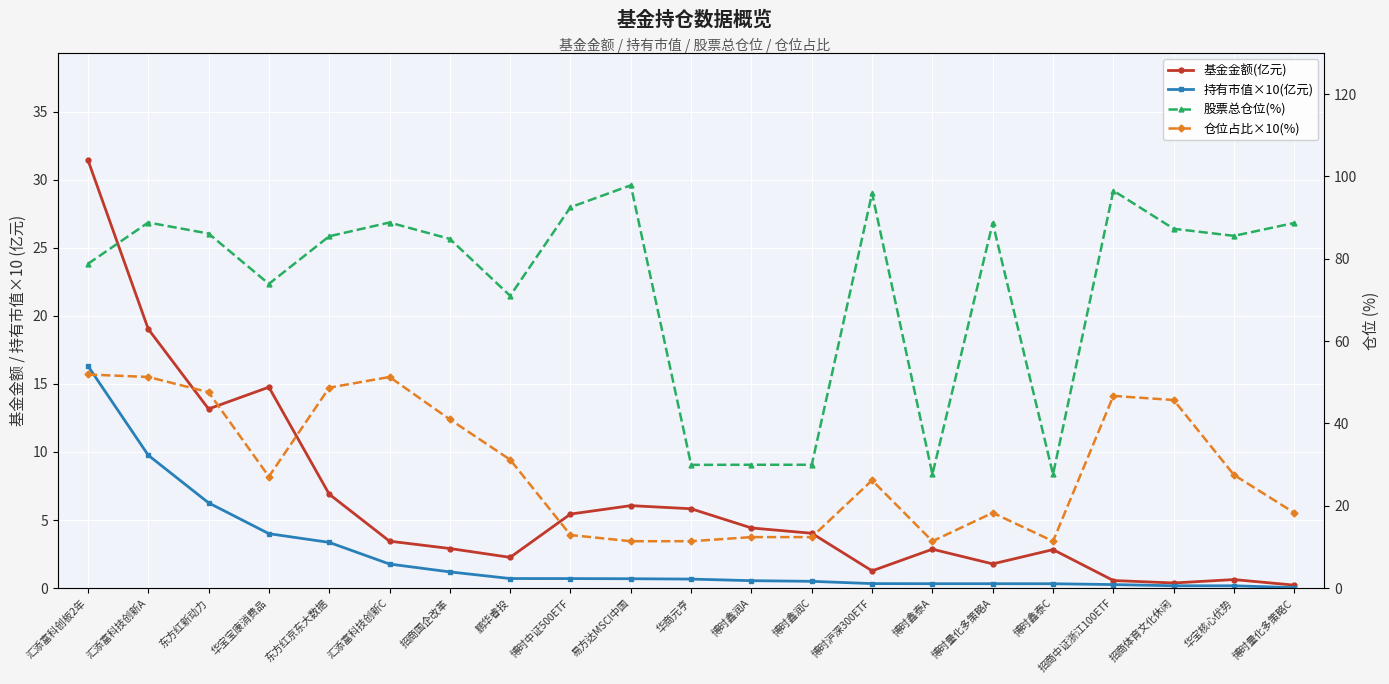

The value of 基金金额(亿元) at 招商中证浙江100ETF is 0.3. True or false?

False